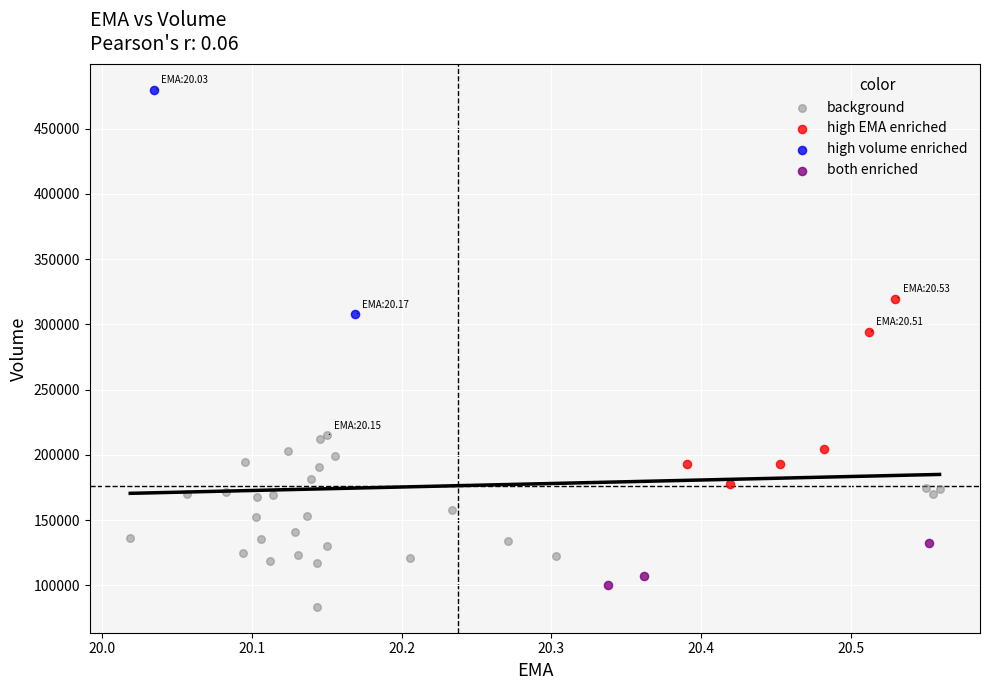

What are all the series names shown in the legend?

background, high EMA enriched, high volume enriched, both enriched